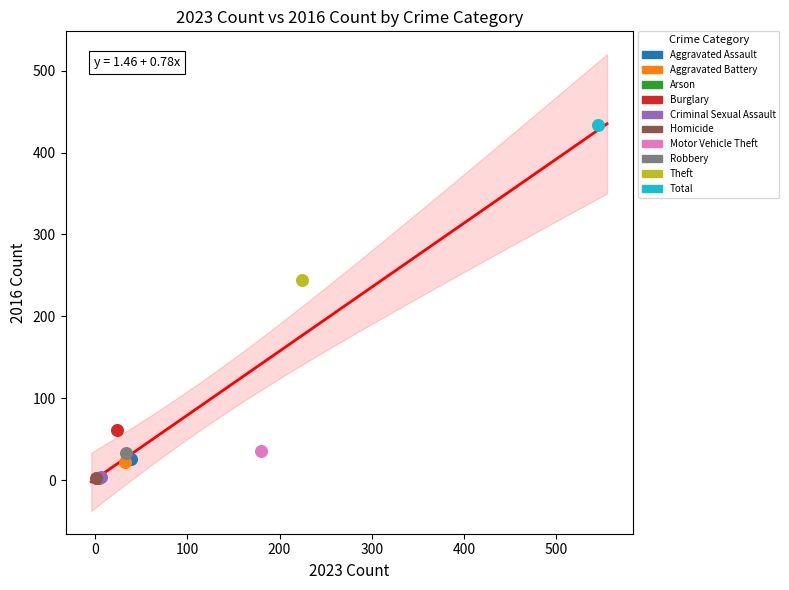

Which series contains the highest Y value?

Total